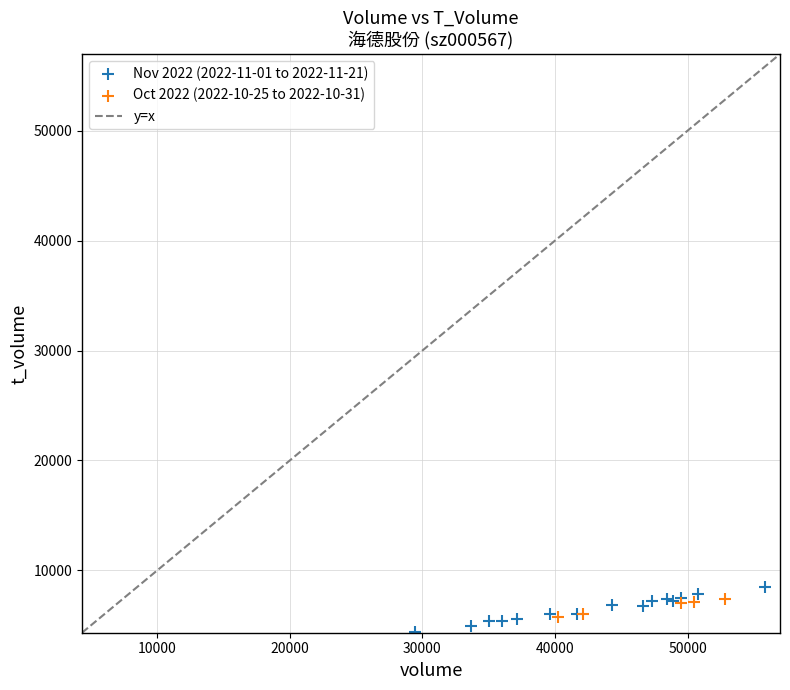

Which series reaches the maximum Y coordinate?

Nov 2022 (2022-11-01 to 2022-11-21)